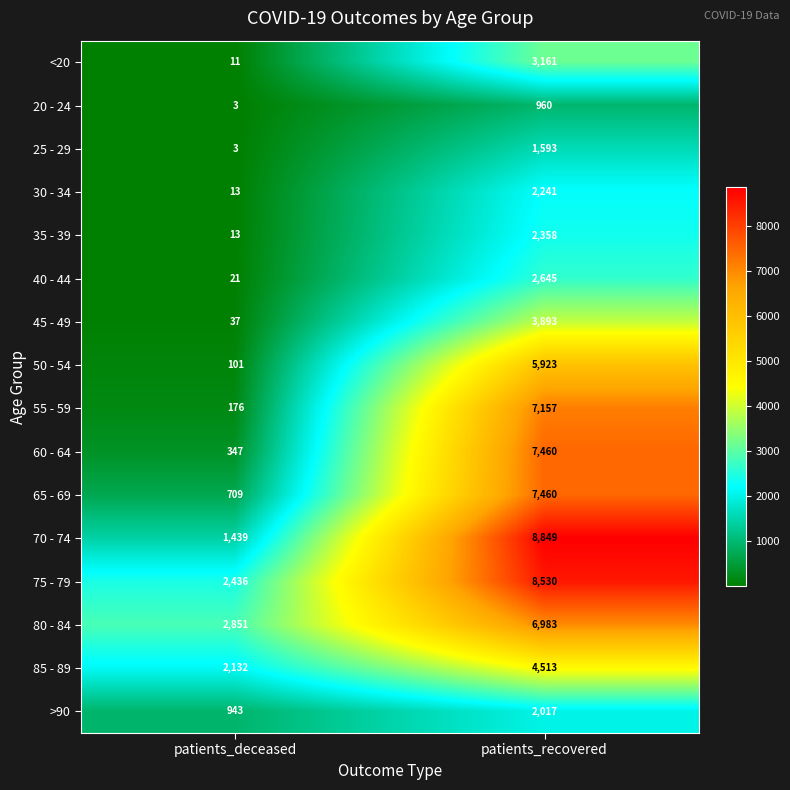

Rank the categories by 70 - 74 value from lowest to highest.

patients_deceased, patients_recovered